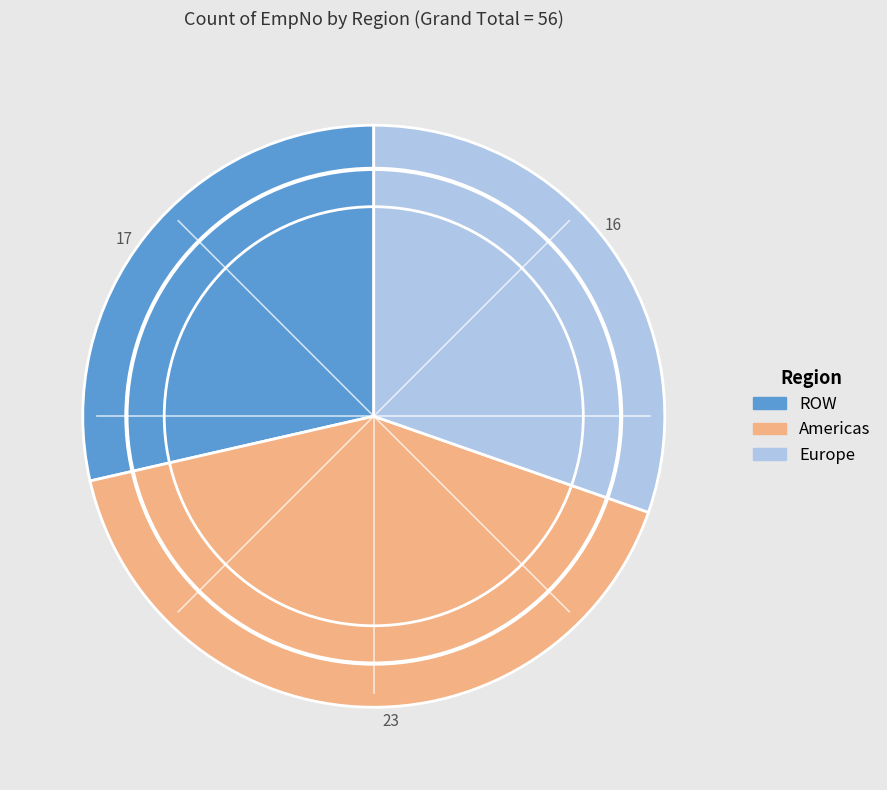

Is ROW the majority of the pie?

No